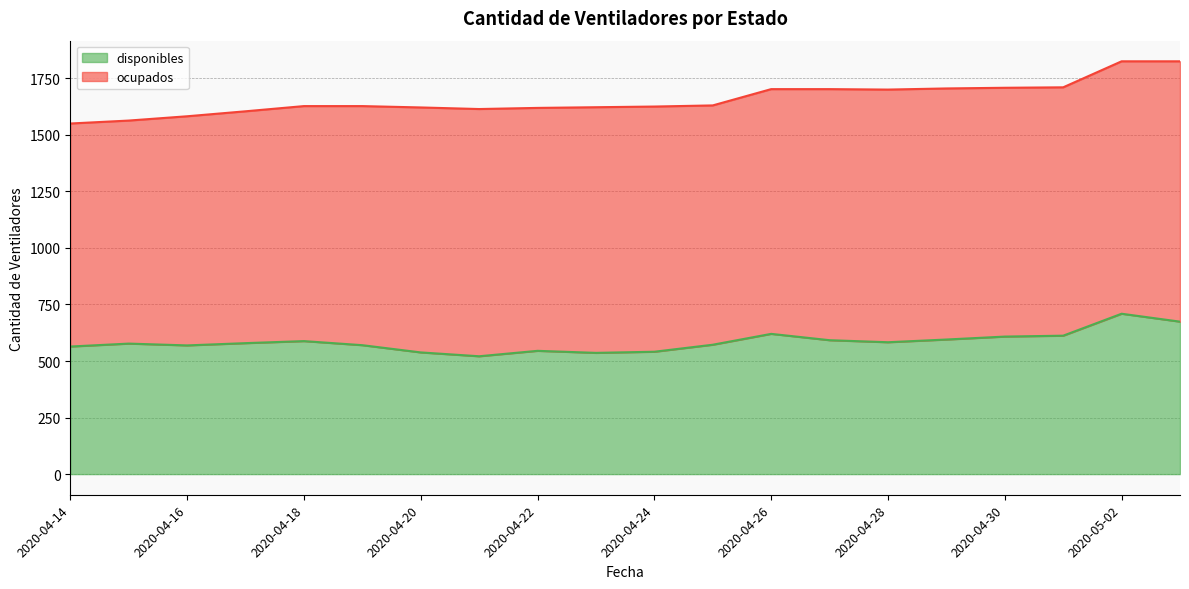

At which label is the value closest to 615?

2020-05-01